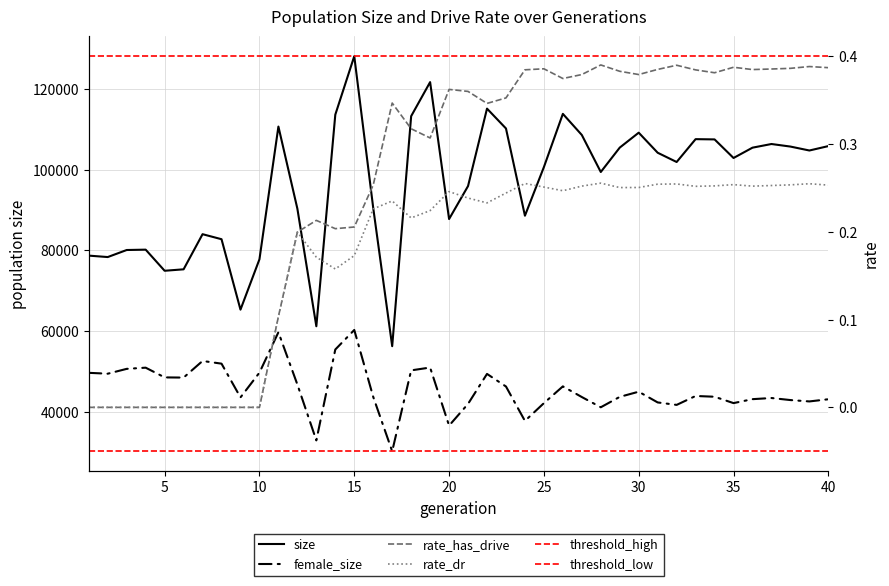

What is the difference between the highest and lowest values at 6?

75308.0